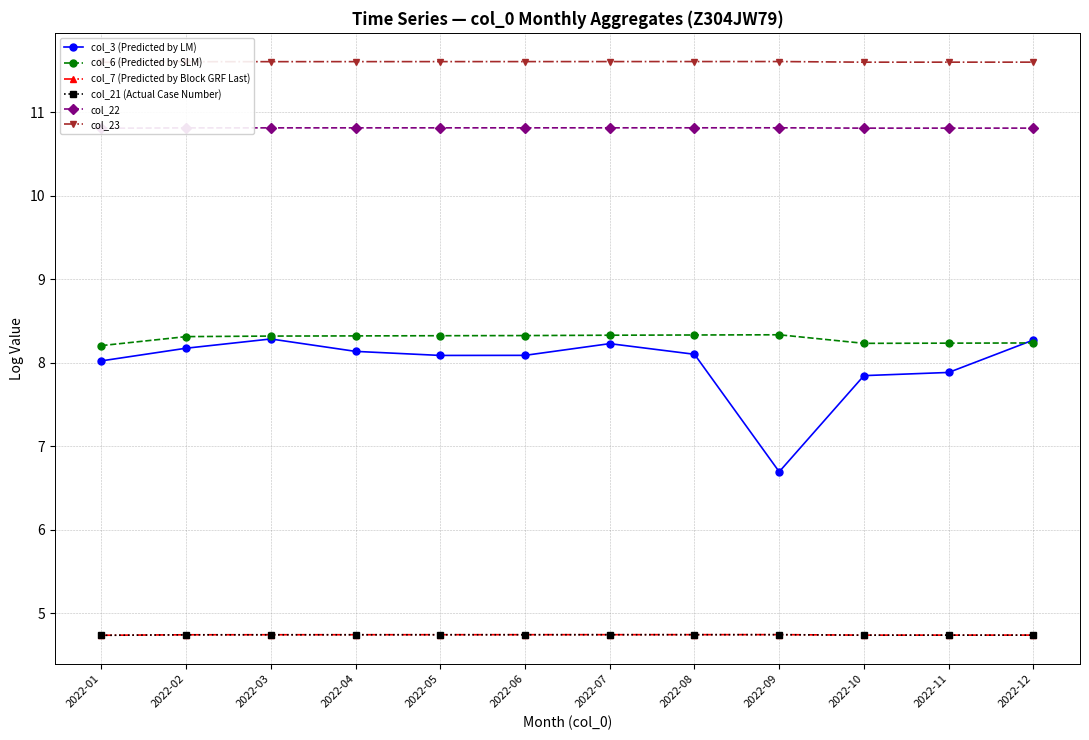

How many data points does each series have?

12